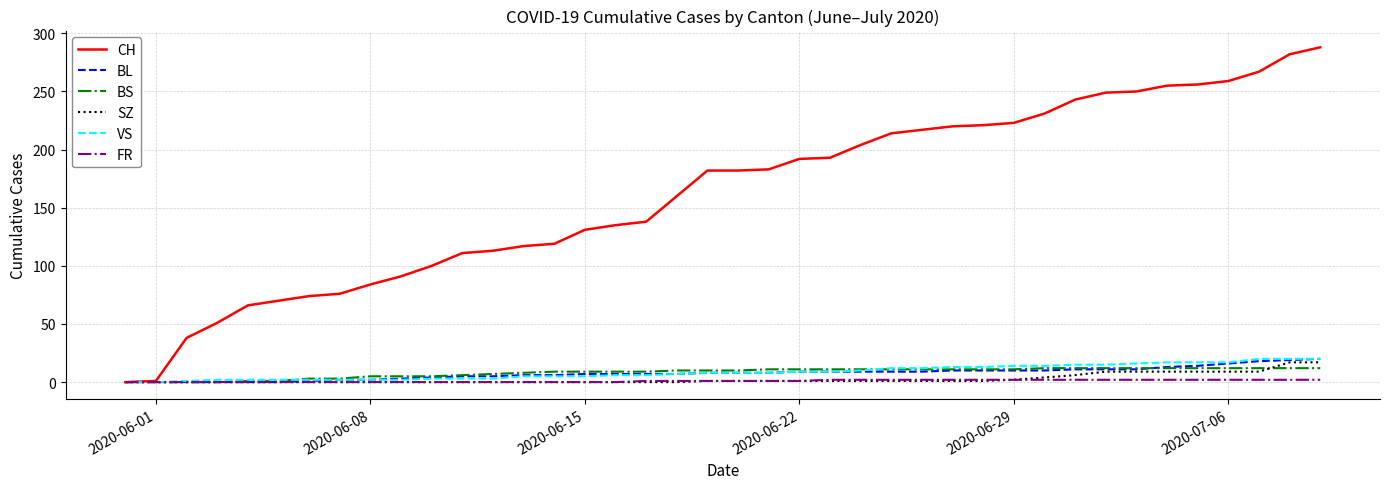

Which series has the widest spread of values?

CH